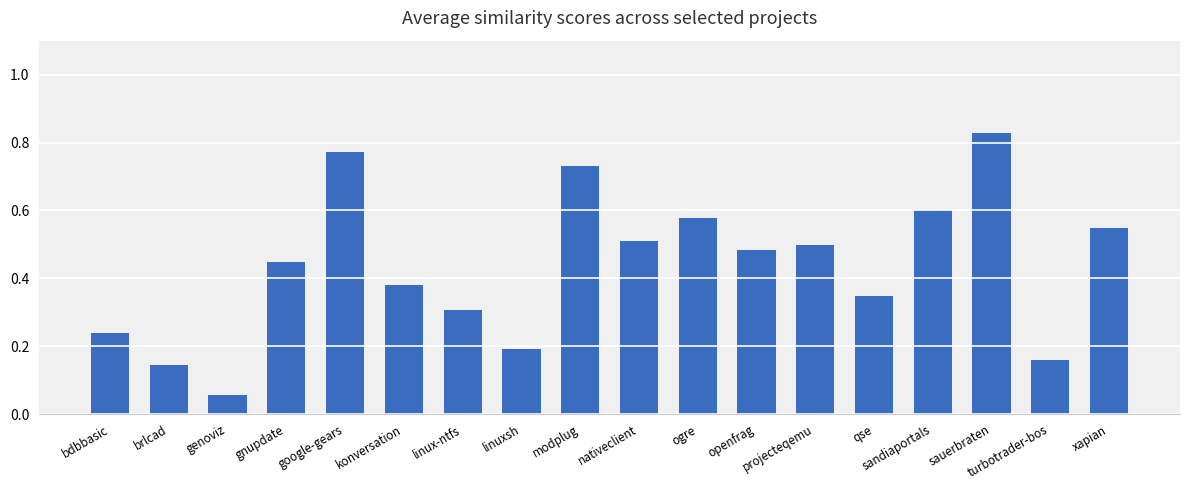

Where is the data nearest to the value 0?

genoviz